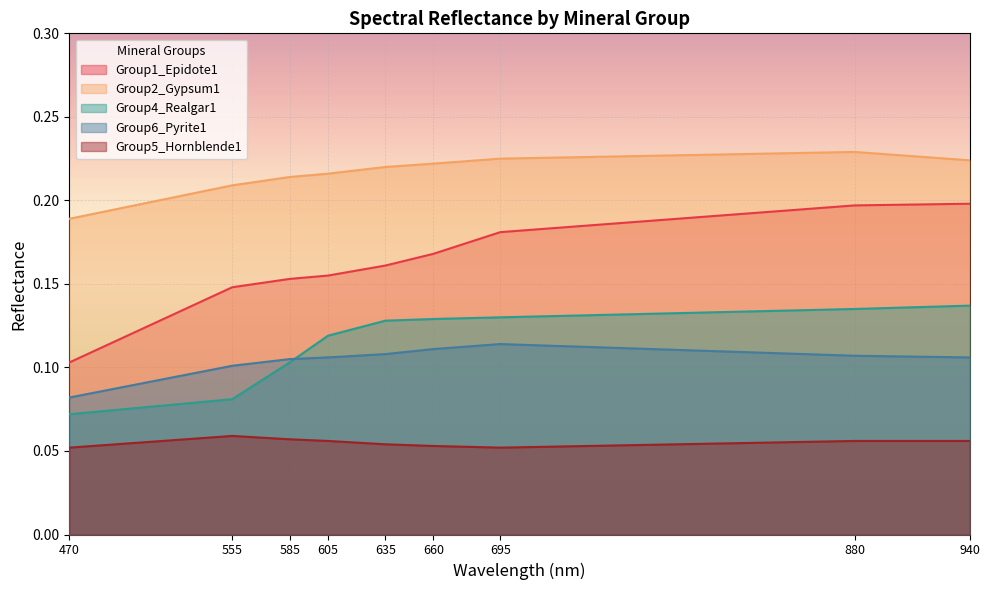

True or false: Group5_Hornblende1 and Group4_Realgar1 cross at least once.

False